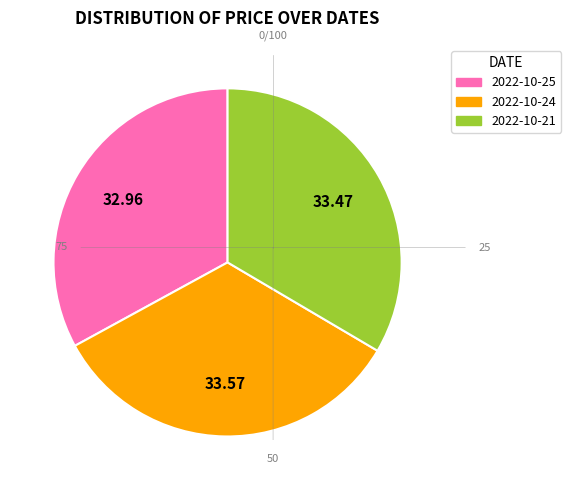

Do 2022-10-21 and 2022-10-25 together represent more than half of the pie?

Yes